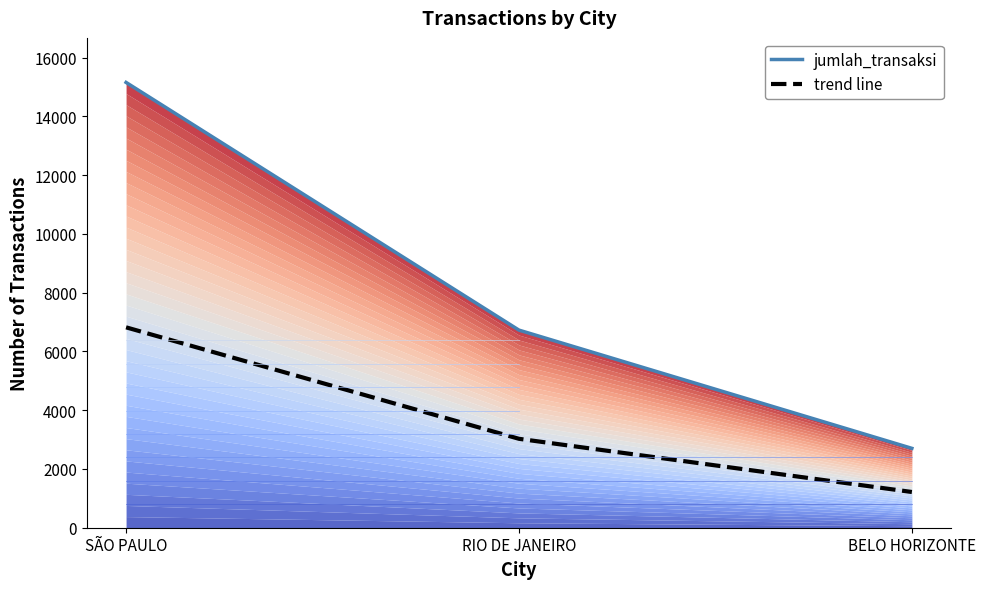

True or false: jumlah_transaksi has a value of 15153.0 at SÃO PAULO.

True